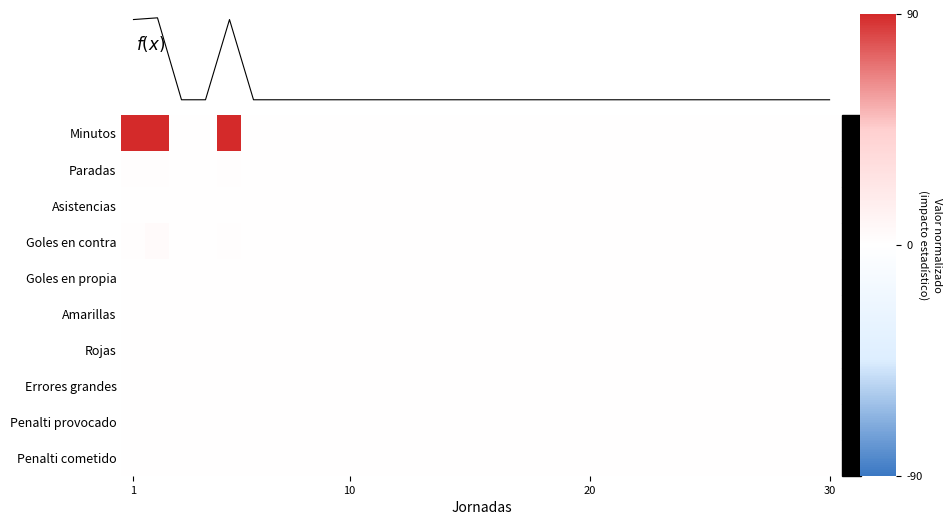

The value of Rojas at 20 is 0.0. True or false?

True